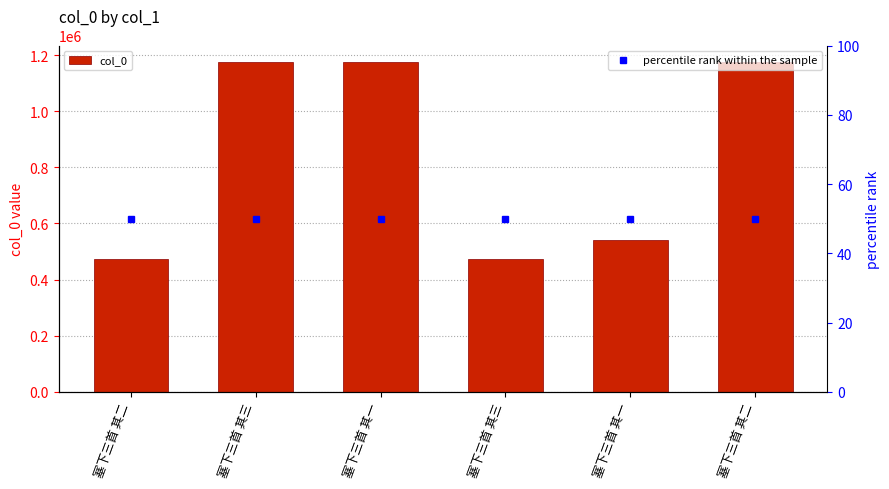

Where does the data first go above 1175662?

塞下三首 其三